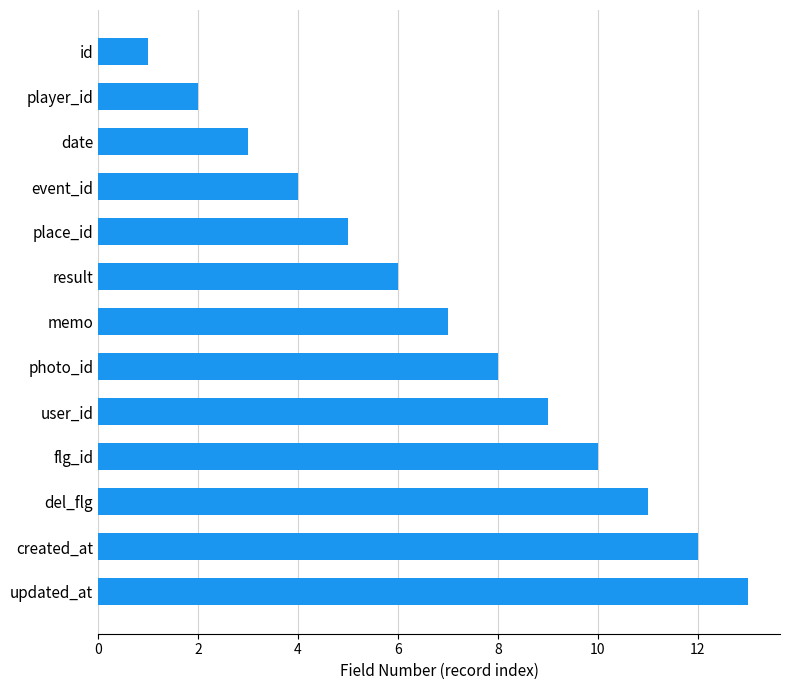

What position from the top is id?

1